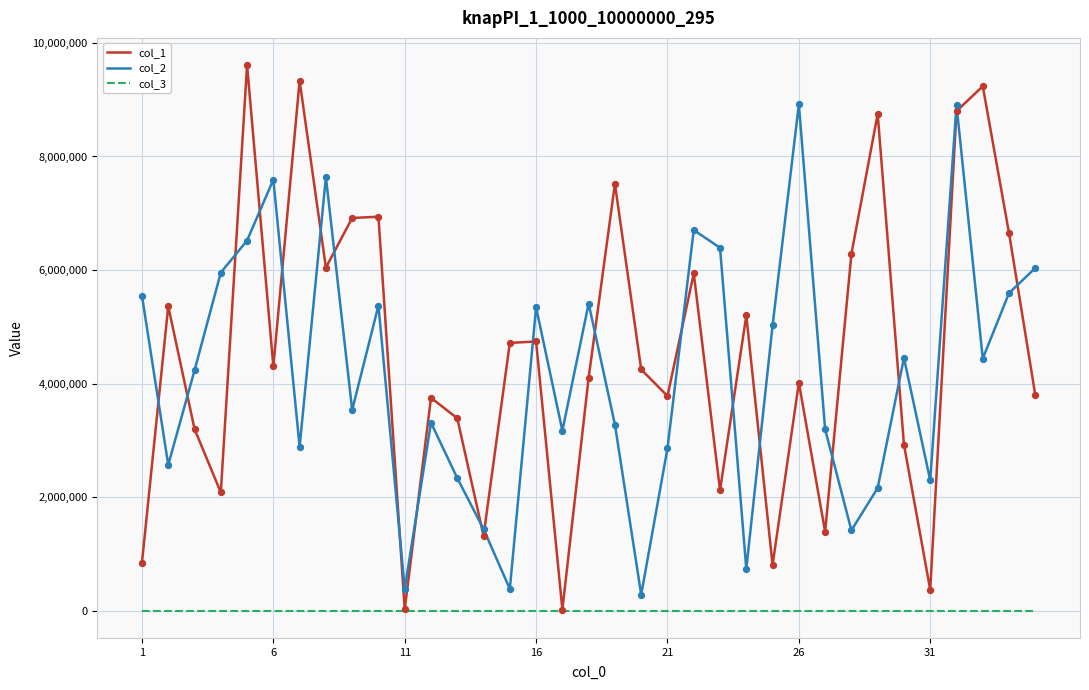

List the series in order of their peak value, highest first.

col_1, col_2, col_3